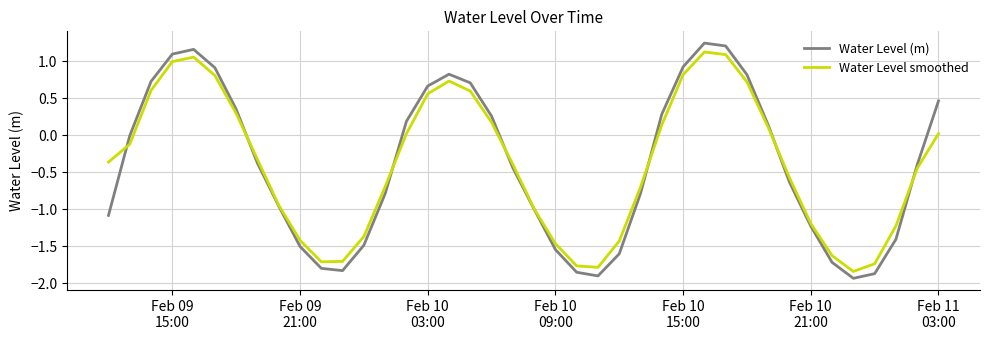

Which series has the widest spread of values?

Water Level (m)